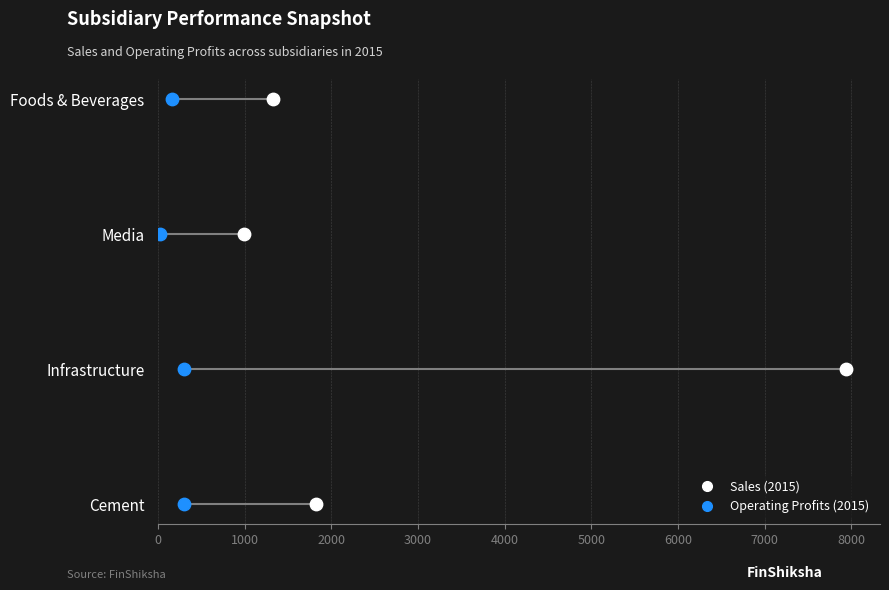

Which series reaches the maximum Y coordinate?

Sales (2015)